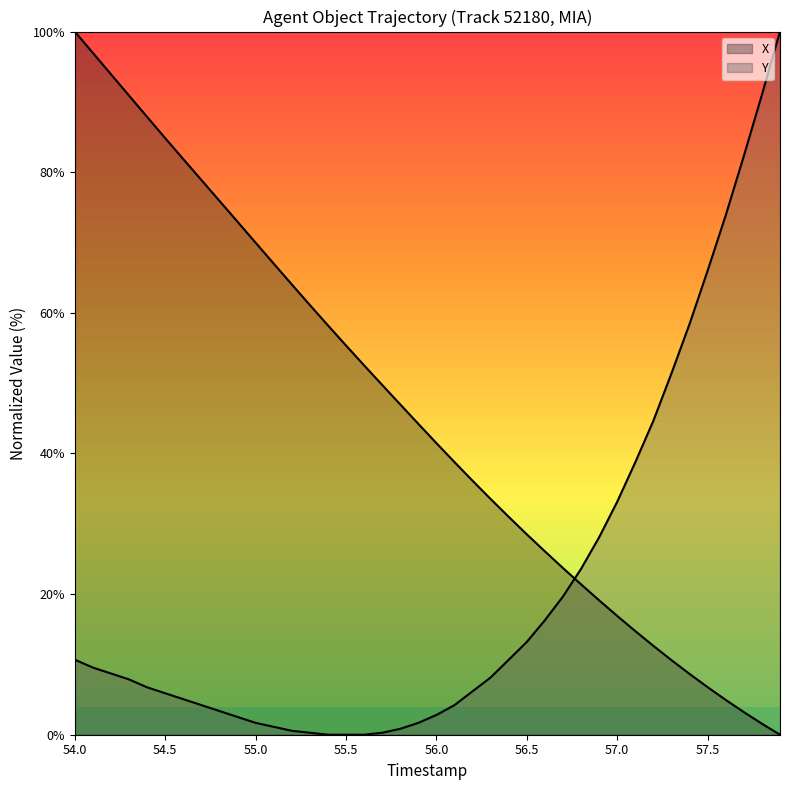

Which series has the largest range (max minus min)?

X